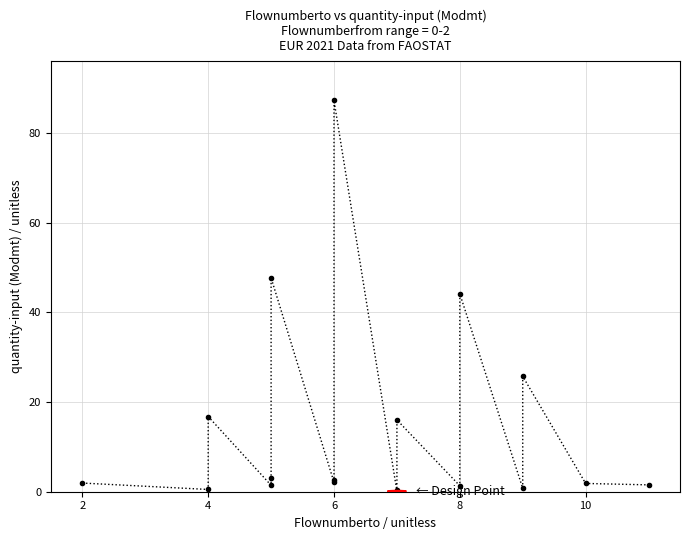

What is the greatest value displayed?

87.2